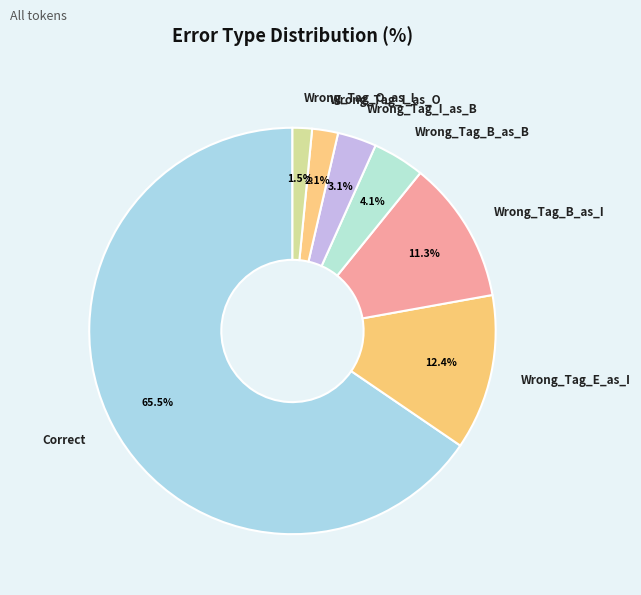

How many slices are in this pie chart?

7